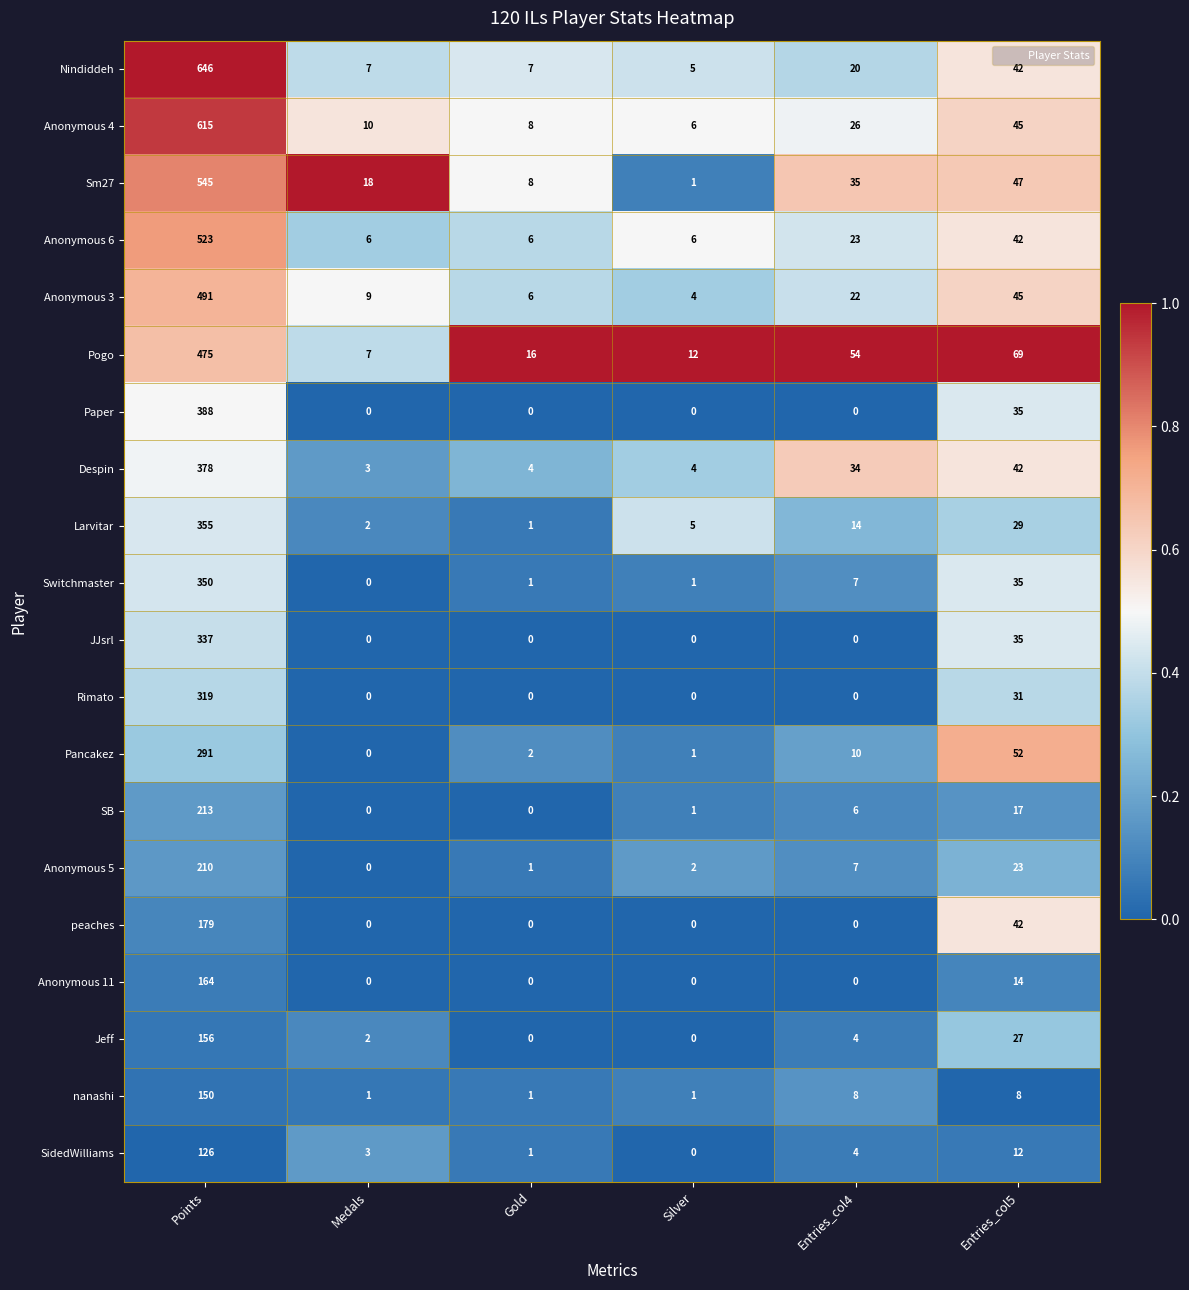

What is the total value across all series at Entries_col4?

274